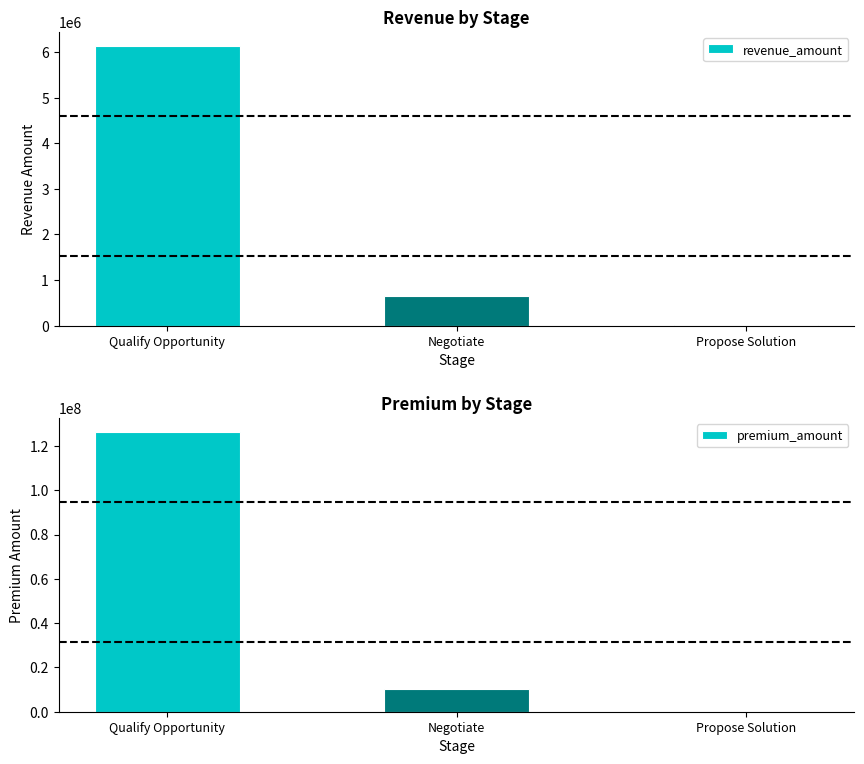

What is the difference between the highest and lowest values at Qualify Opportunity?

120176000